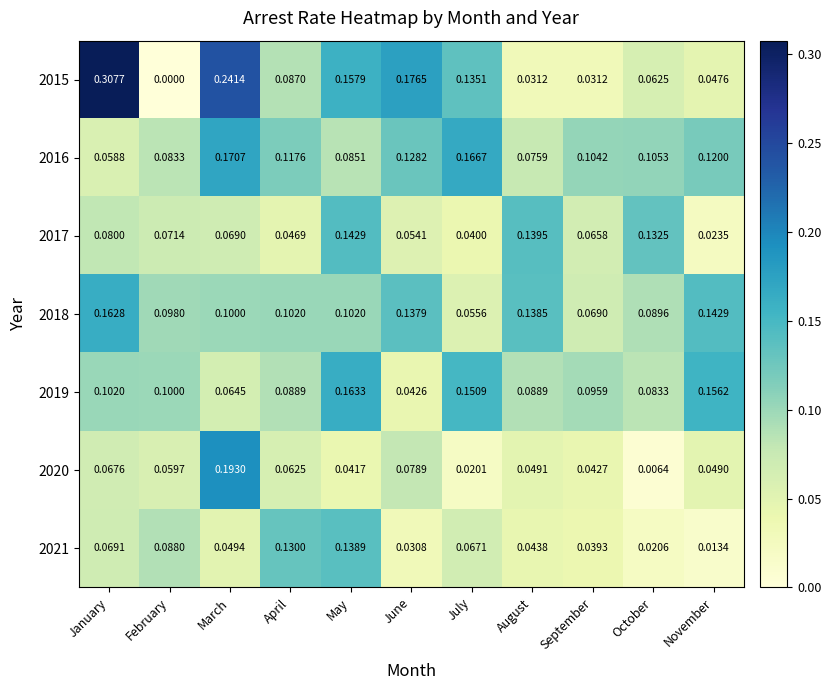

Where is 2016 nearest to the value 0?

January